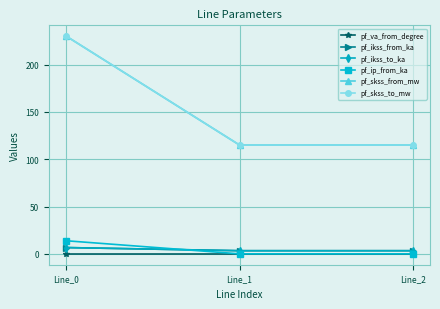

Is this an area chart (filled region under the line)?

No